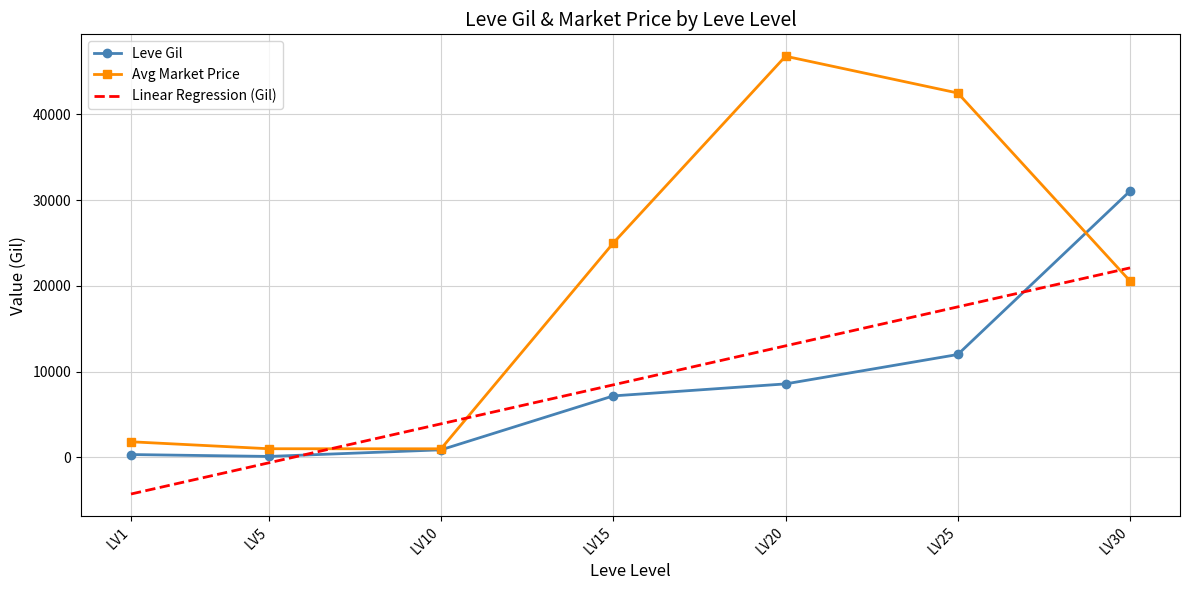

After their last crossing, which series has the higher values: Linear Regression (Gil) or Avg Market Price?

Linear Regression (Gil)